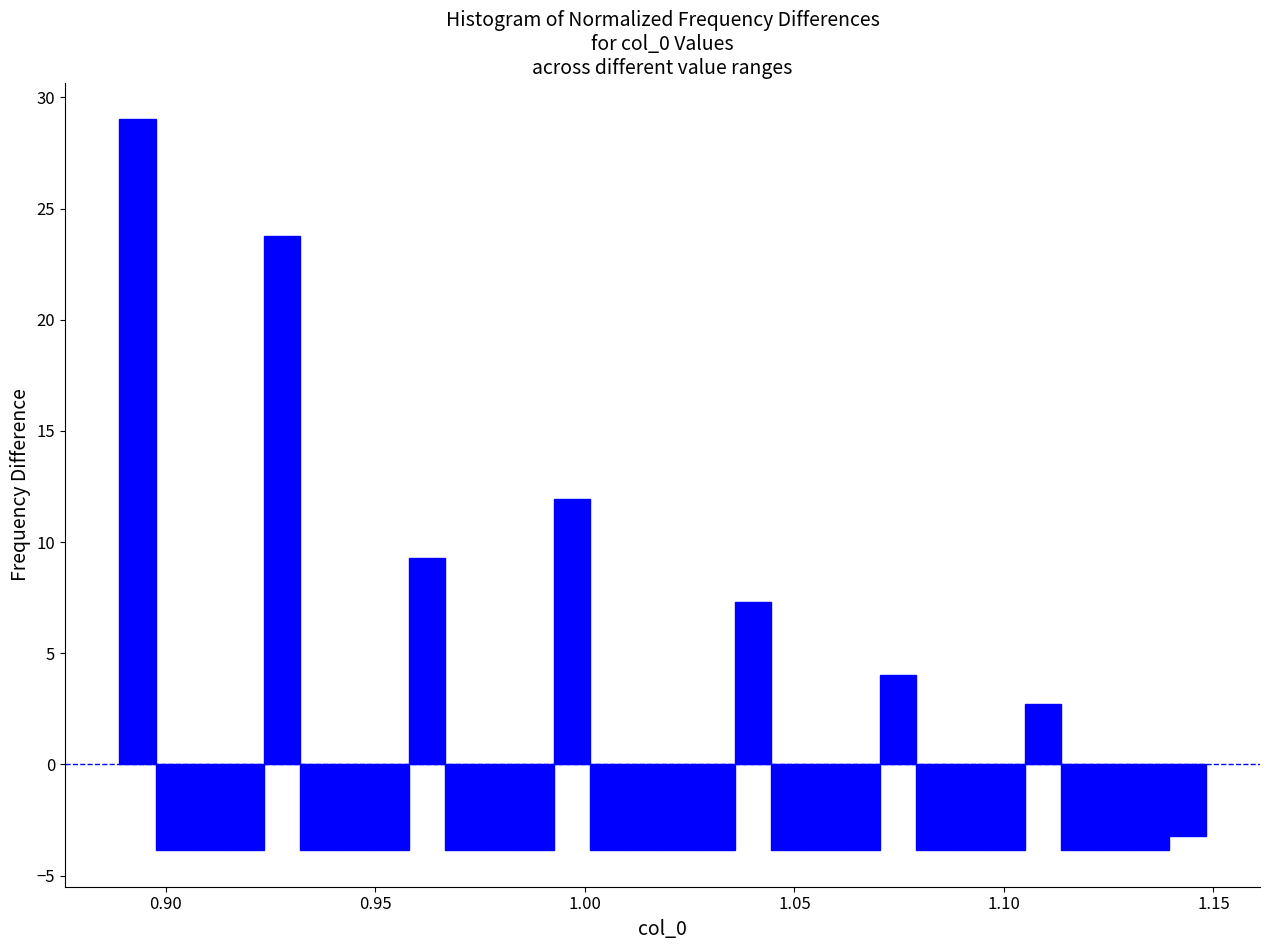

Read against the x-axis, roughly where is the centre of the tallest bar?

0.895